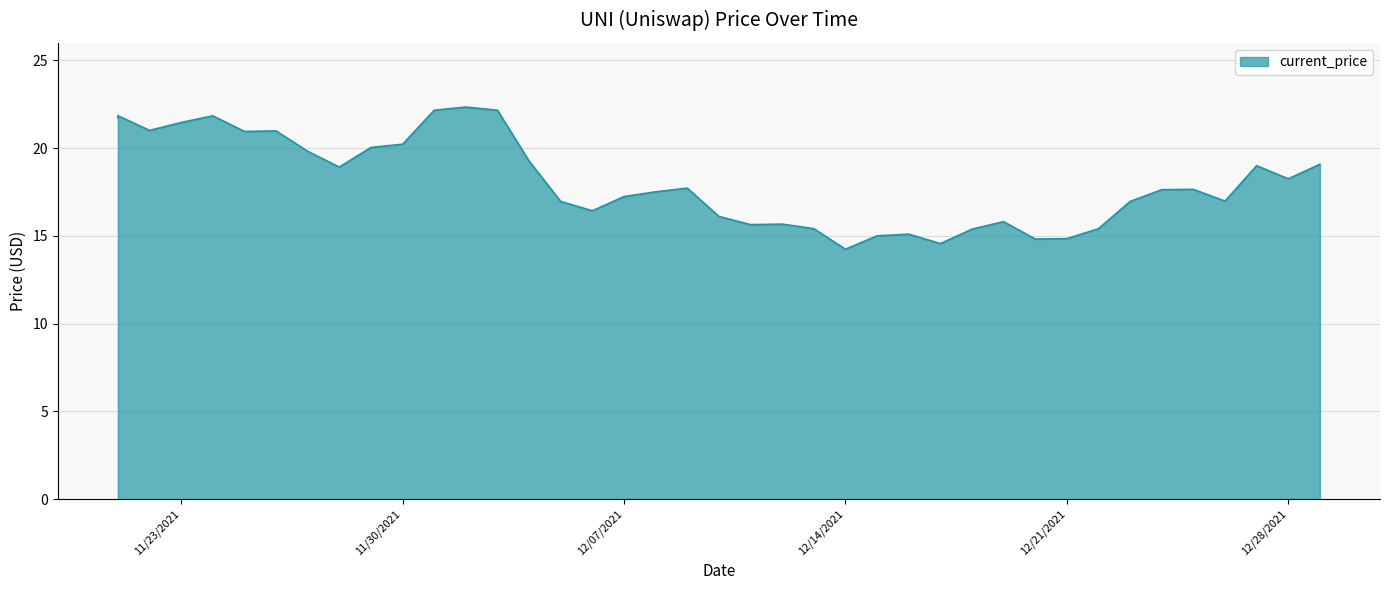

Is it true that the value at 12/12/2021 is 15.7?

True